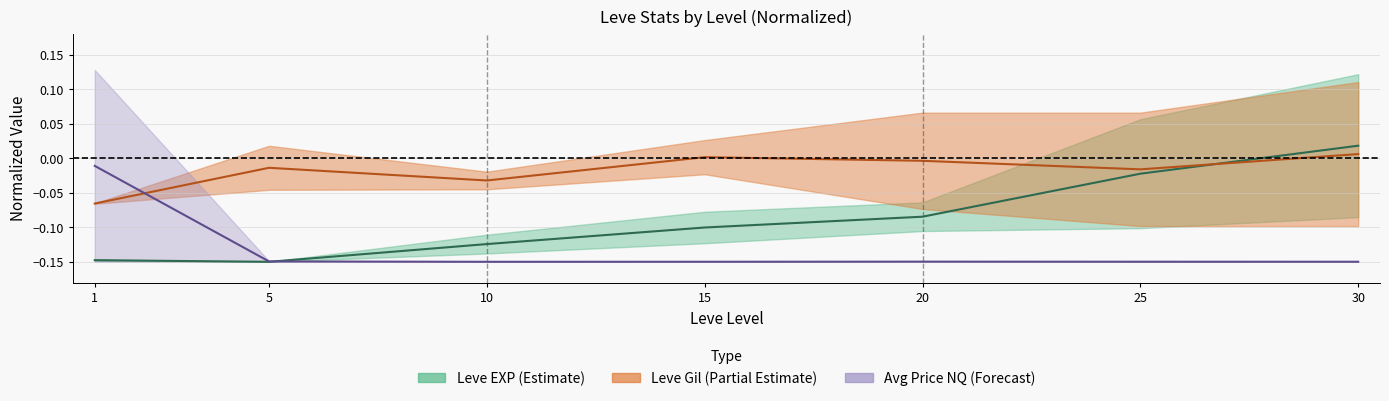

What is the value of the Avg Price NQ mid point at the 5th from the left?

-0.1